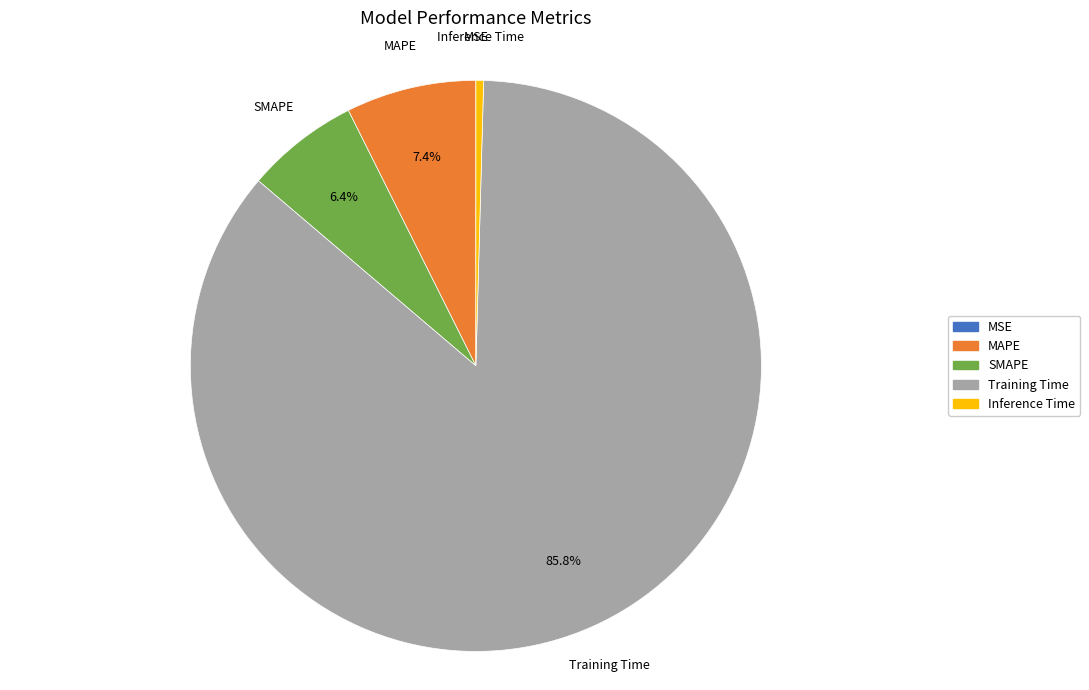

Is Training Time the majority of the pie?

Yes